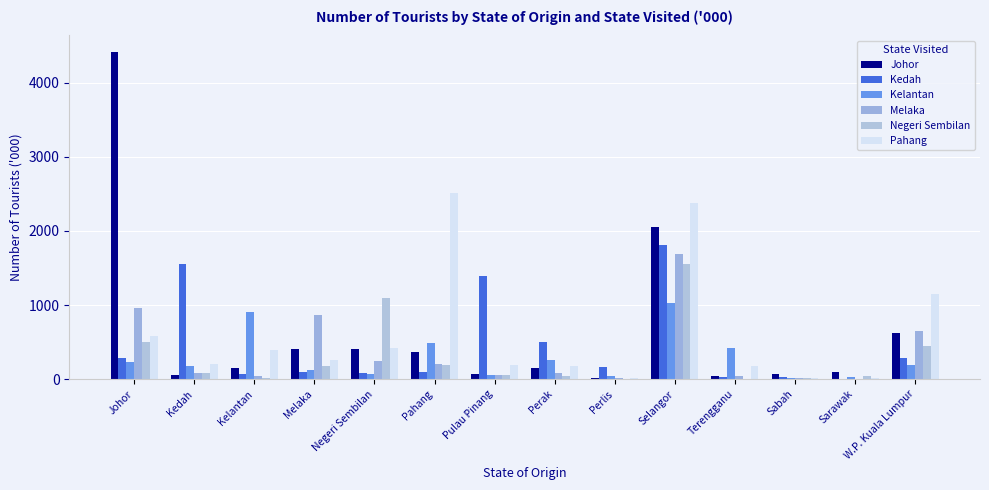

At which label is Johor closest to 2216?

Selangor